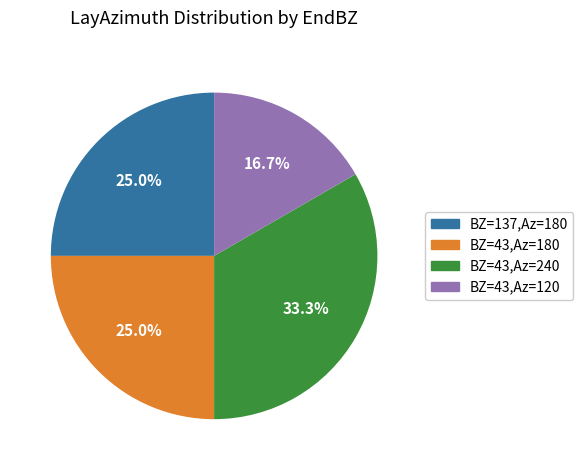

Does any single category account for the majority?

No